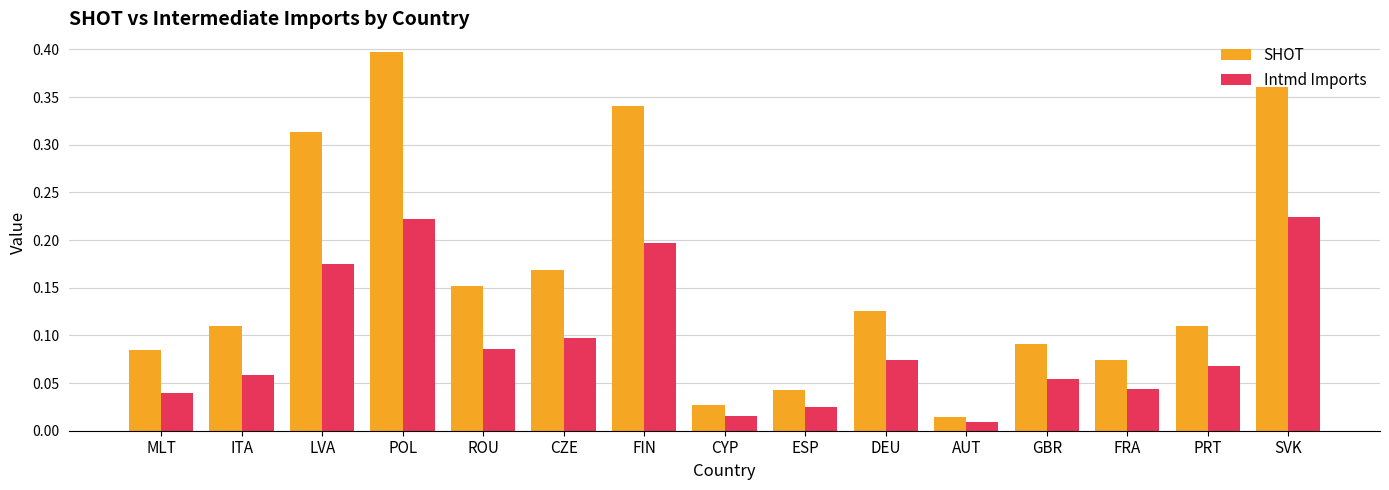

What is the label of the 3rd bar from the right?

FRA